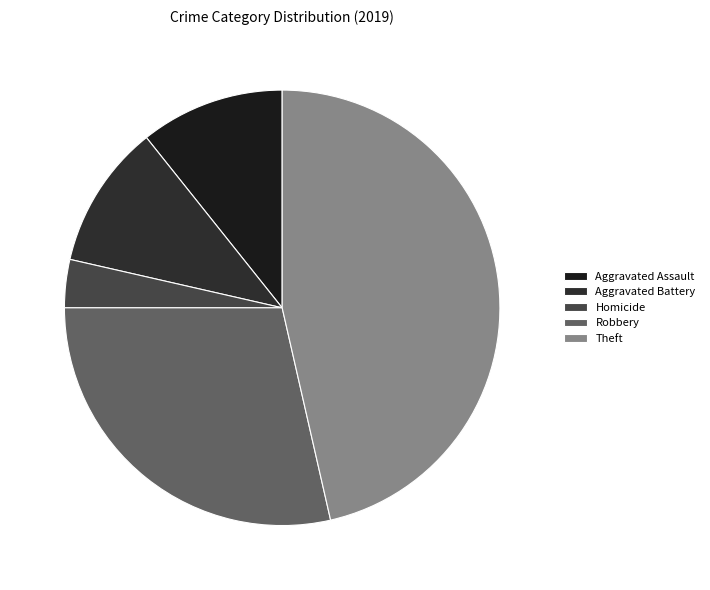

How many slices are in this pie chart?

5